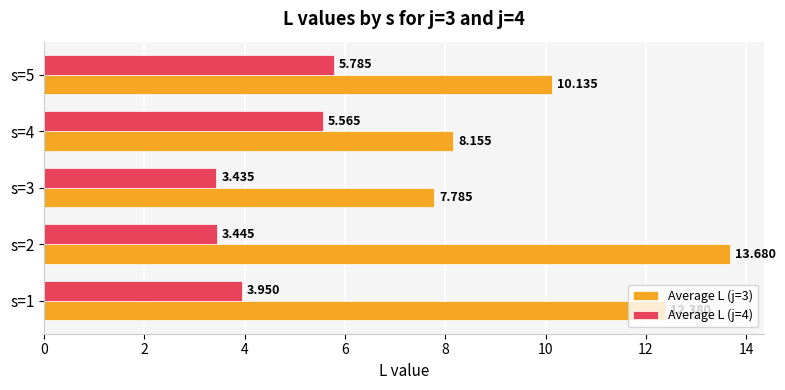

List the labels in order of Average L (j=3) value, largest first.

s=2, s=1, s=5, s=4, s=3